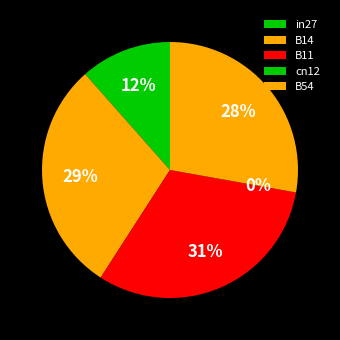

The B14 slice represents 29% of the pie. True or false?

True